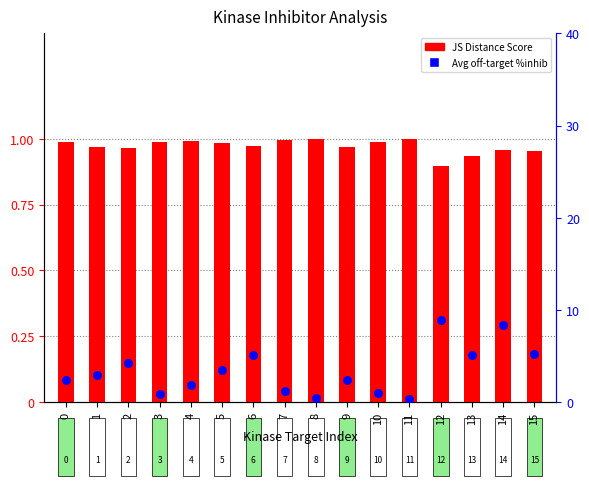

Which series has the largest total across all categories?

Avg off-target %inhib